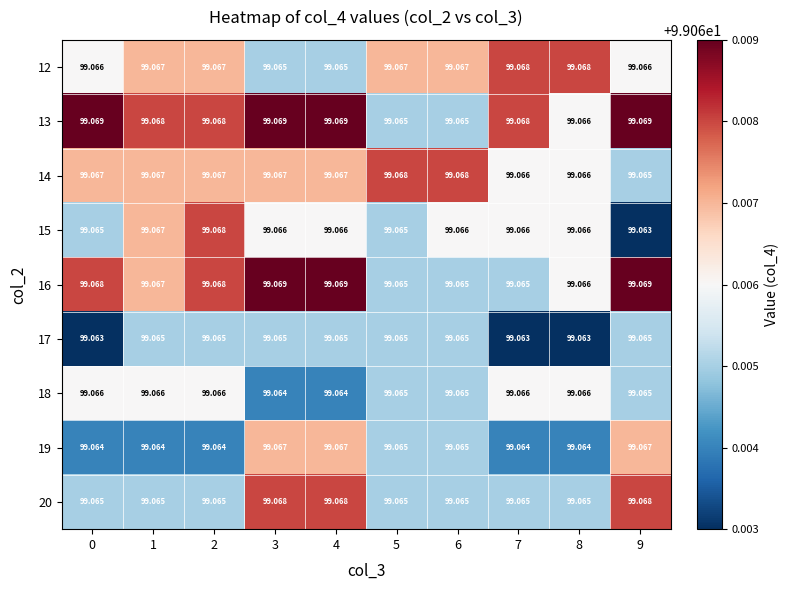

At which category does the chart reach its minimum across all series?

9